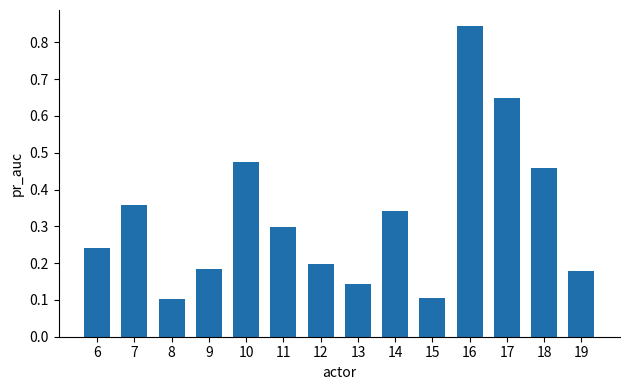

How many series are shown in this chart?

1